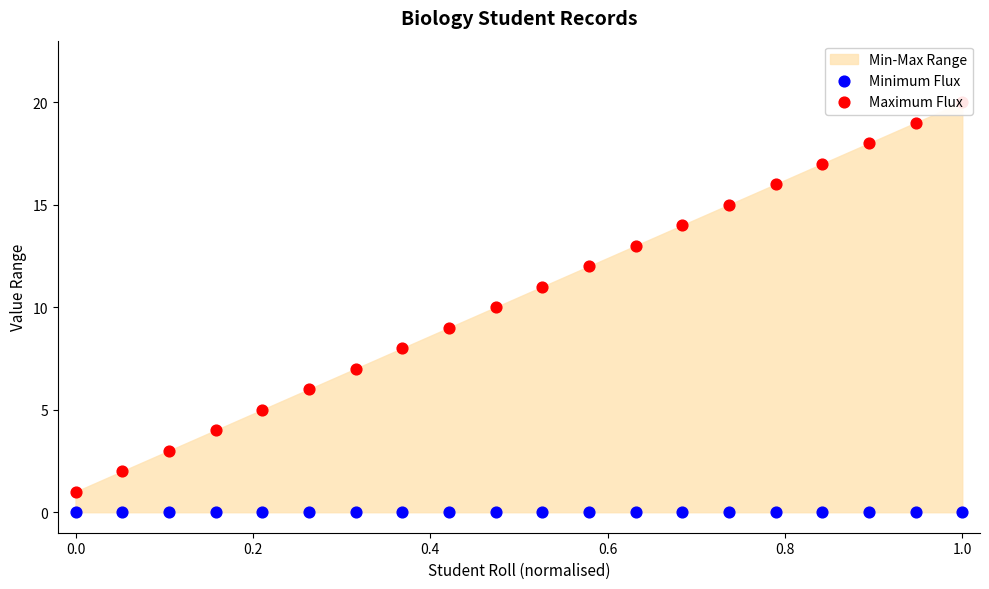

Is the value of Maximum Flux at 1.0 greater than the value of Minimum Flux at 0.0?

Yes